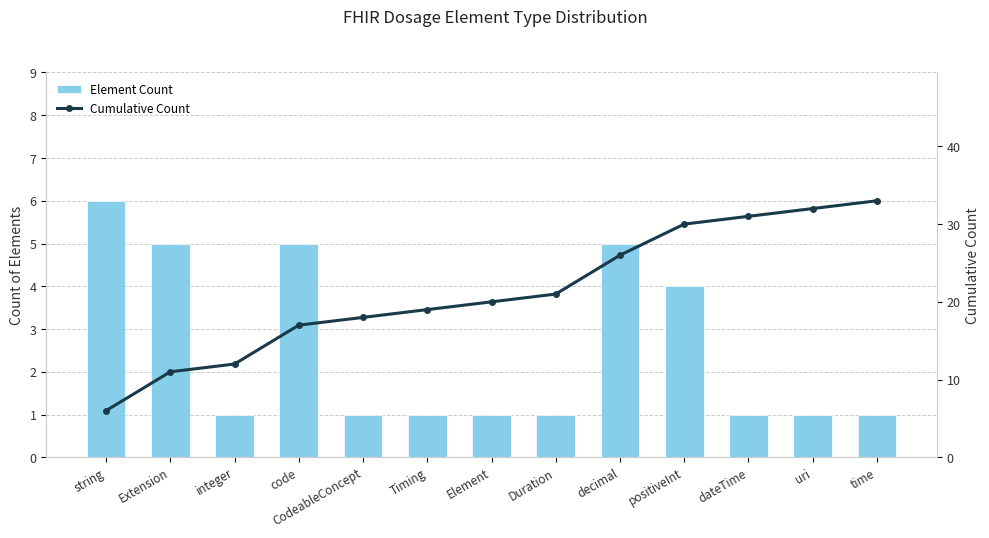

List the labels in order of Element Count value, smallest first.

integer, CodeableConcept, Timing, Element, Duration, dateTime, uri, time, positiveInt, Extension, code, decimal, string